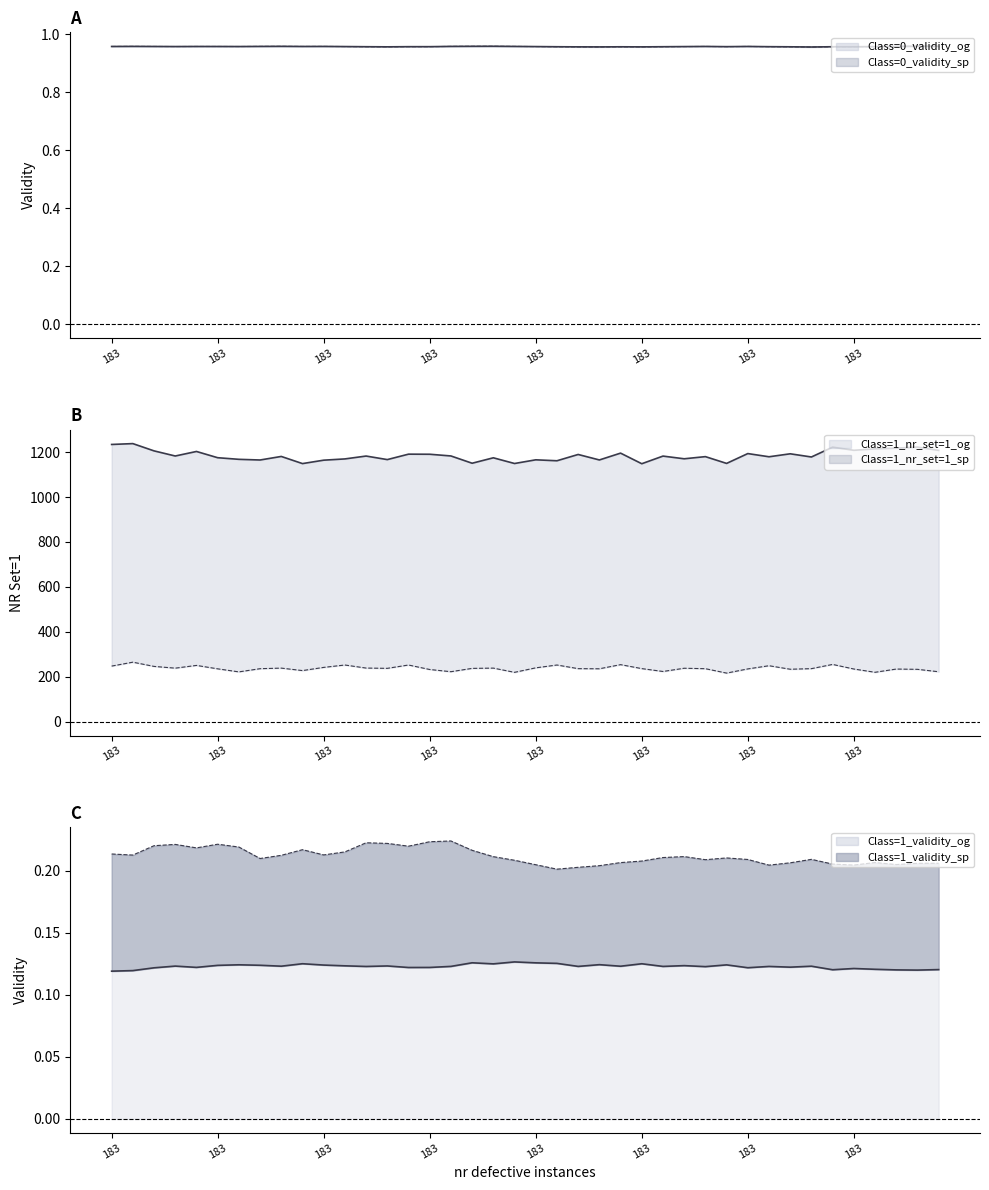

At which category is the sum across all series the highest?

183